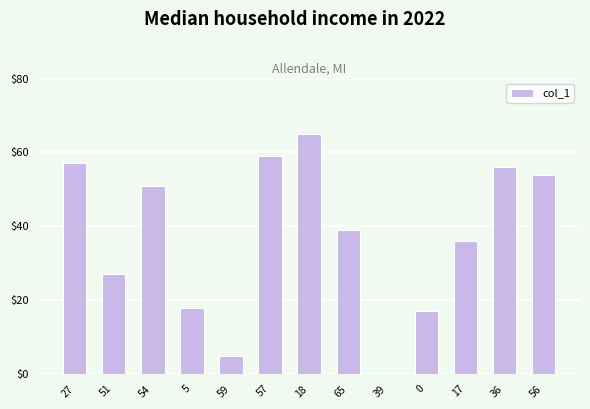

Between 17 and 27, which is larger?

27